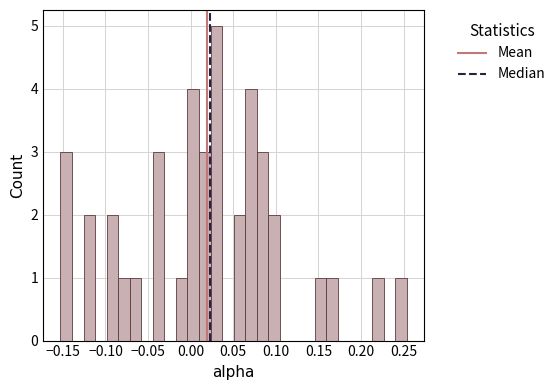

Around what value on the x-axis is the tallest bar? Give the approximate position of its centre, as read against the axis.

0.030